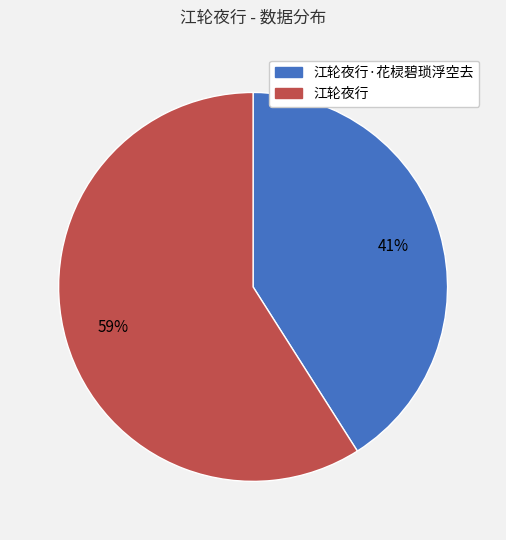

Which slice is the largest?

江轮夜行